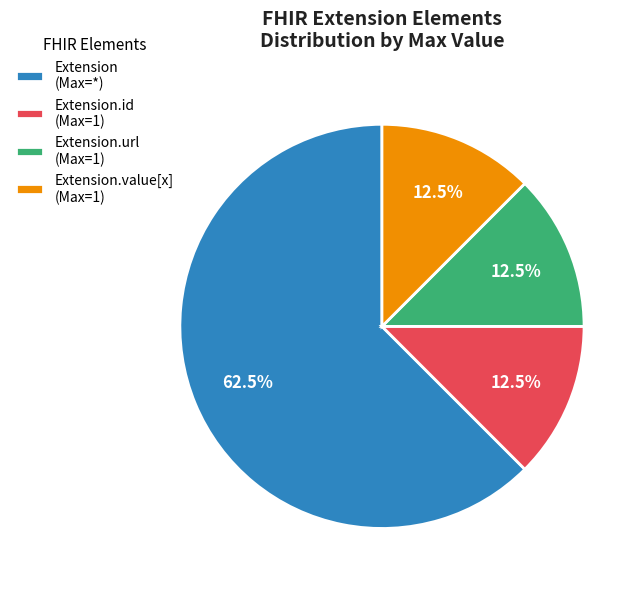

To the nearest percent, what is the difference between the largest and smallest slice percentages?

50%